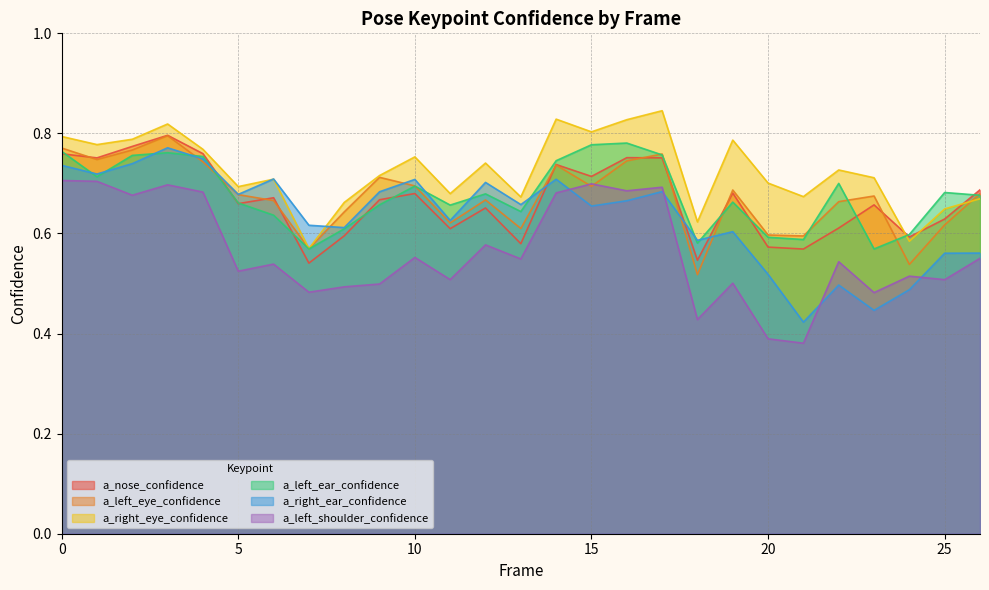

Which series has the widest spread of values?

a_right_ear_confidence